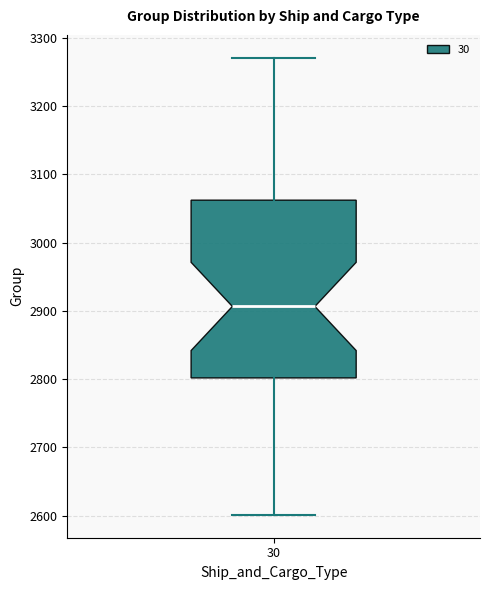

Where does the median line of the box at x = 30 sit on the y-axis? The values are not printed on the chart, so give them approximately, as read against the axis.

2910